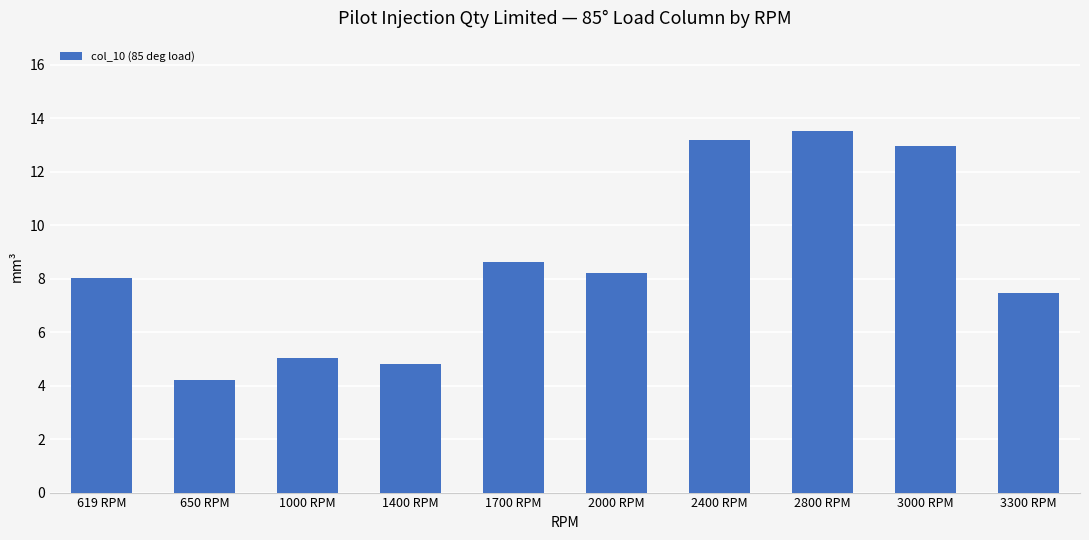

Where is the data nearest to the value 8?

619 RPM